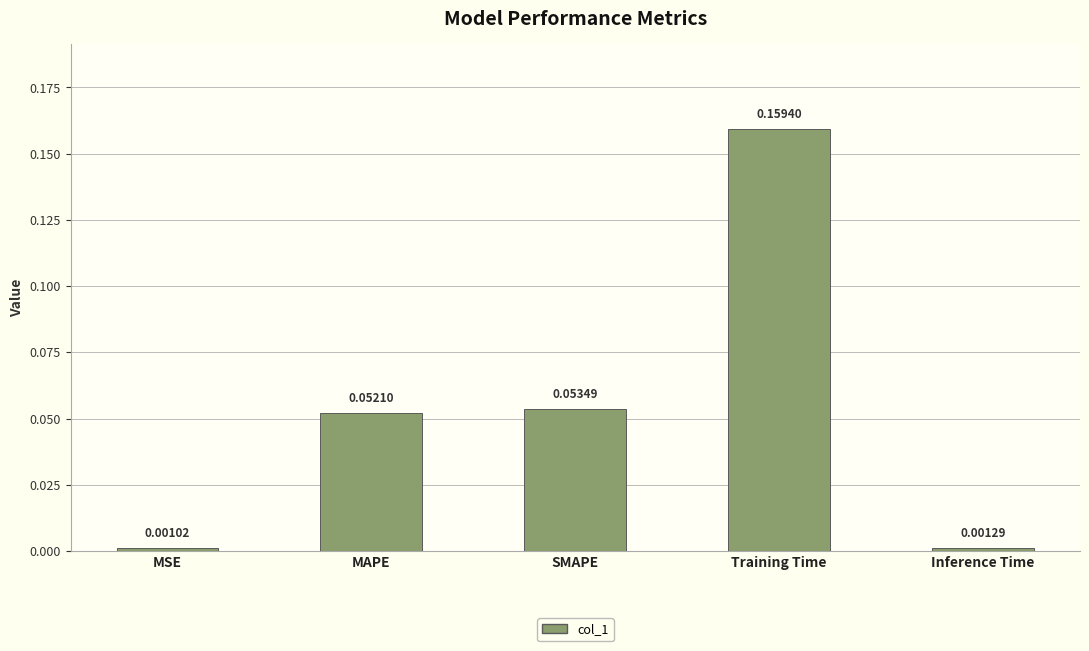

Rank the categories by value from highest to lowest.

Training Time, SMAPE, MAPE, Inference Time, MSE